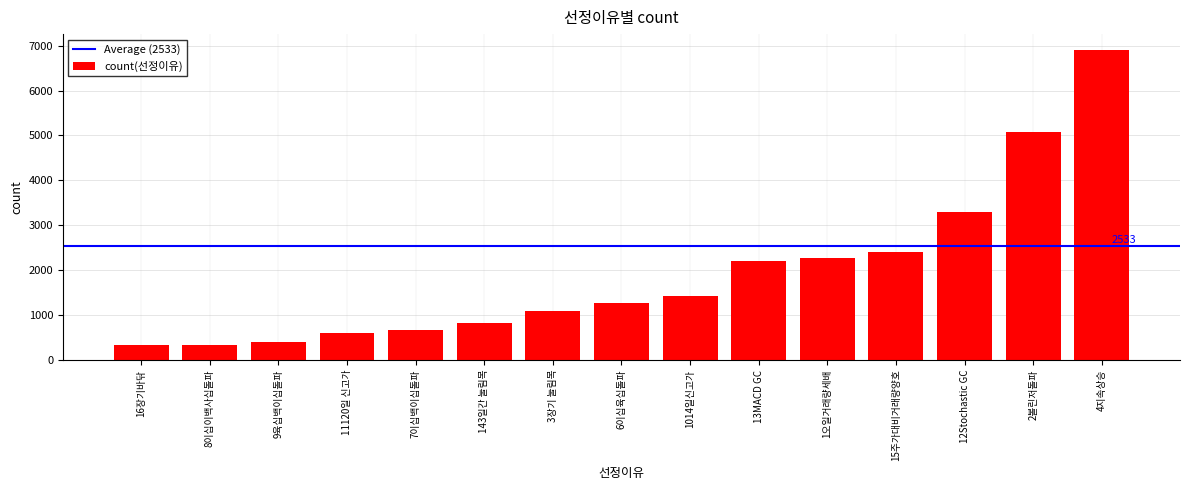

What is the label of the 15th bar from the right?

16장기바닦